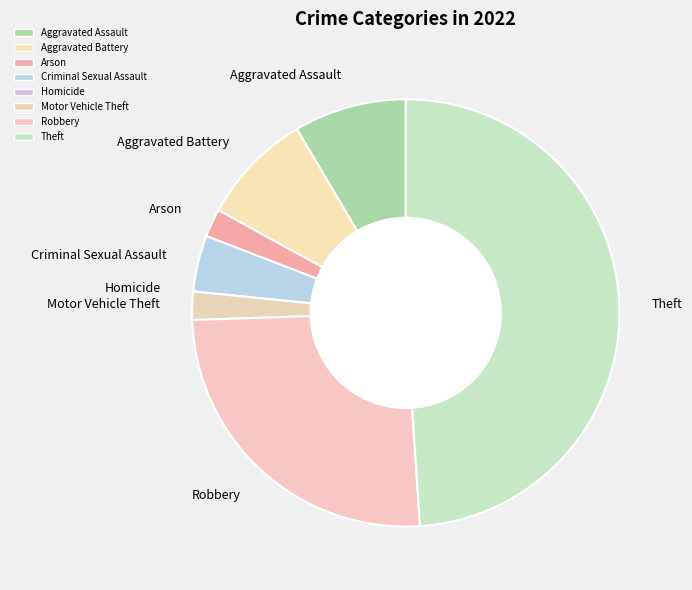

Does any single category account for the majority?

No